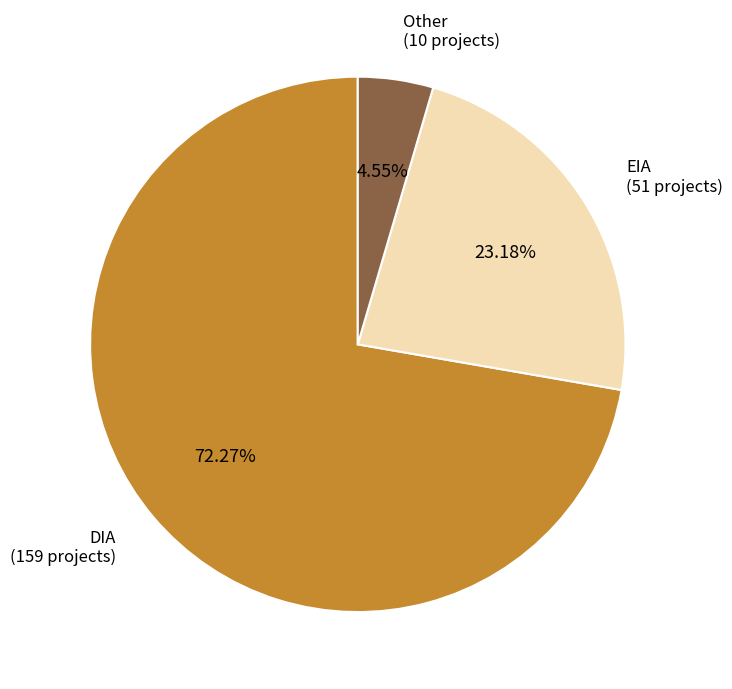

What is the largest slice in the pie chart?

DIA (159 projects)